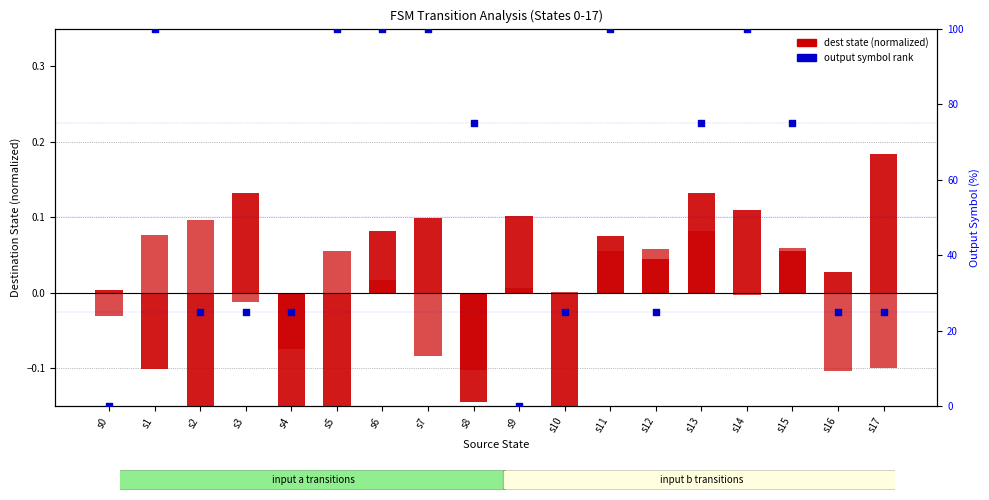

What is the total value across all series at s17?

25.1